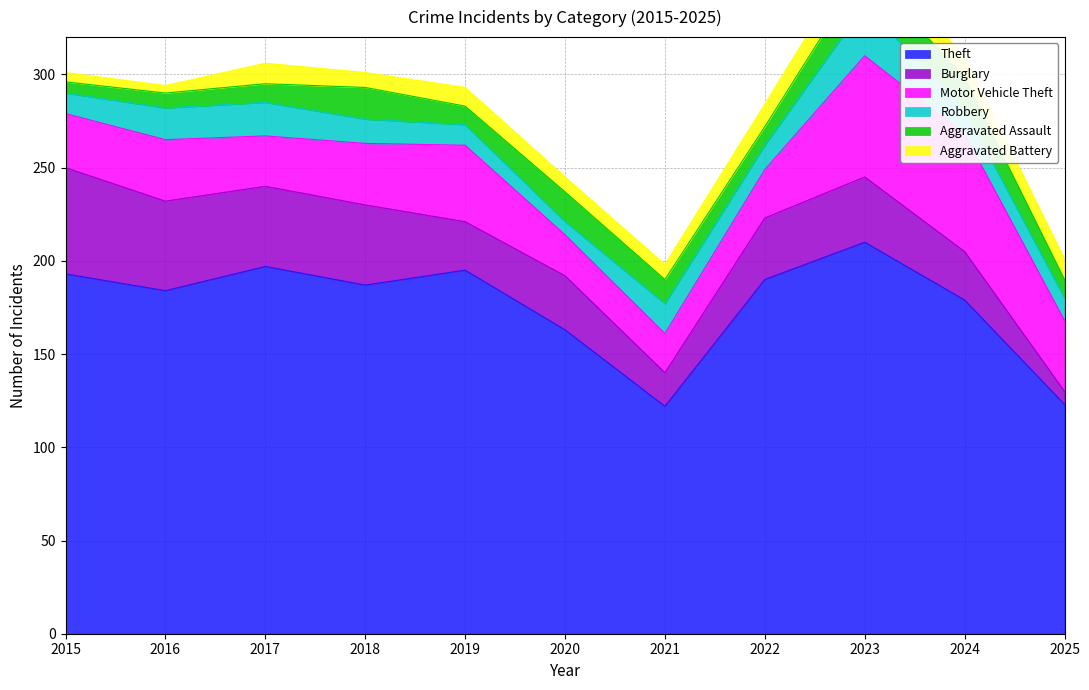

What is the sum of the Burglary values at 2016 and 2024?

74